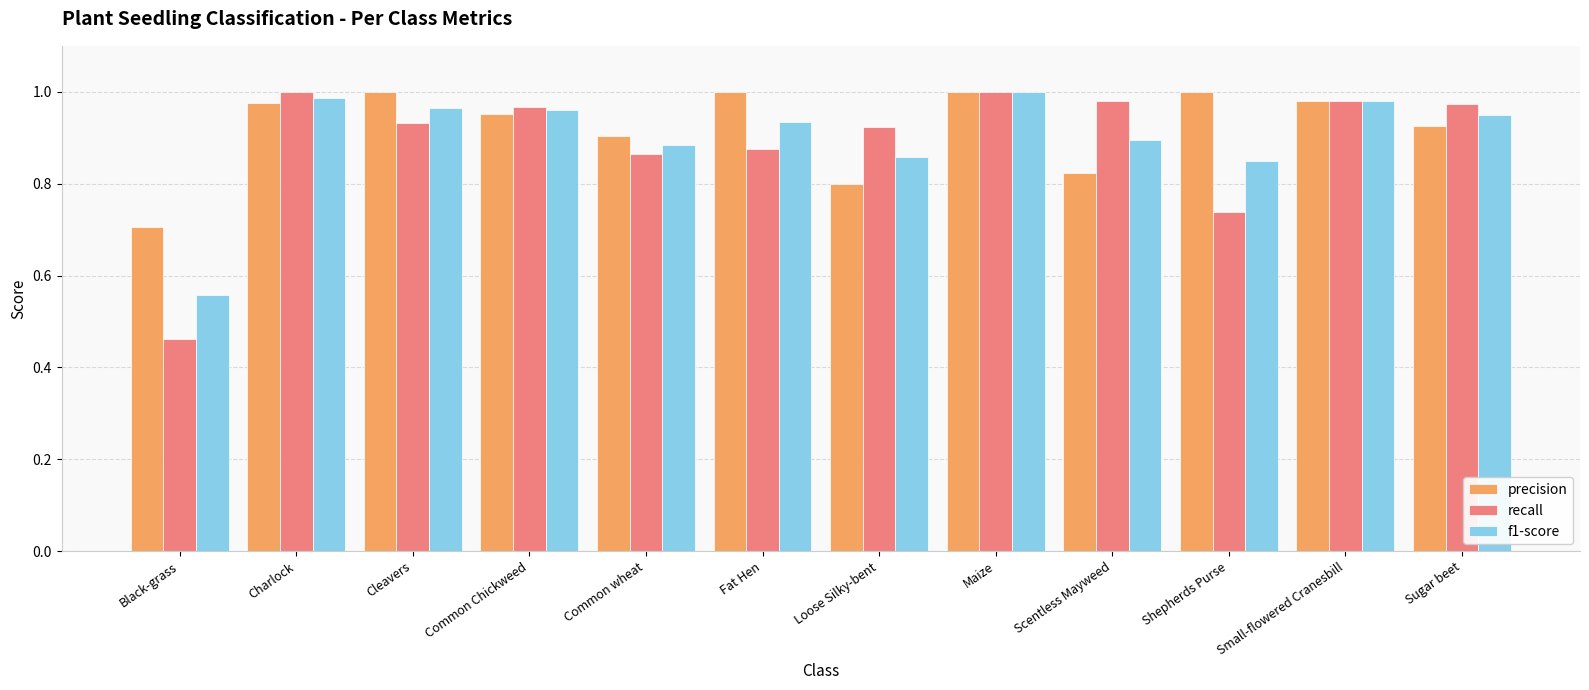

Which series changed the most between Cleavers and Fat Hen?

recall